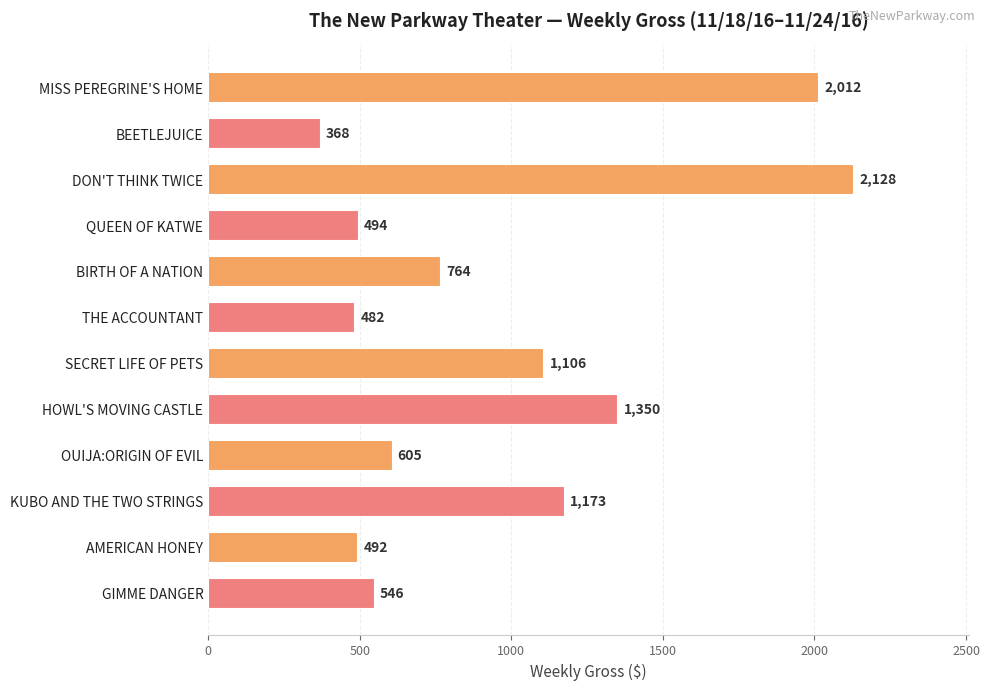

What is the difference between the second highest and second lowest values?

1530